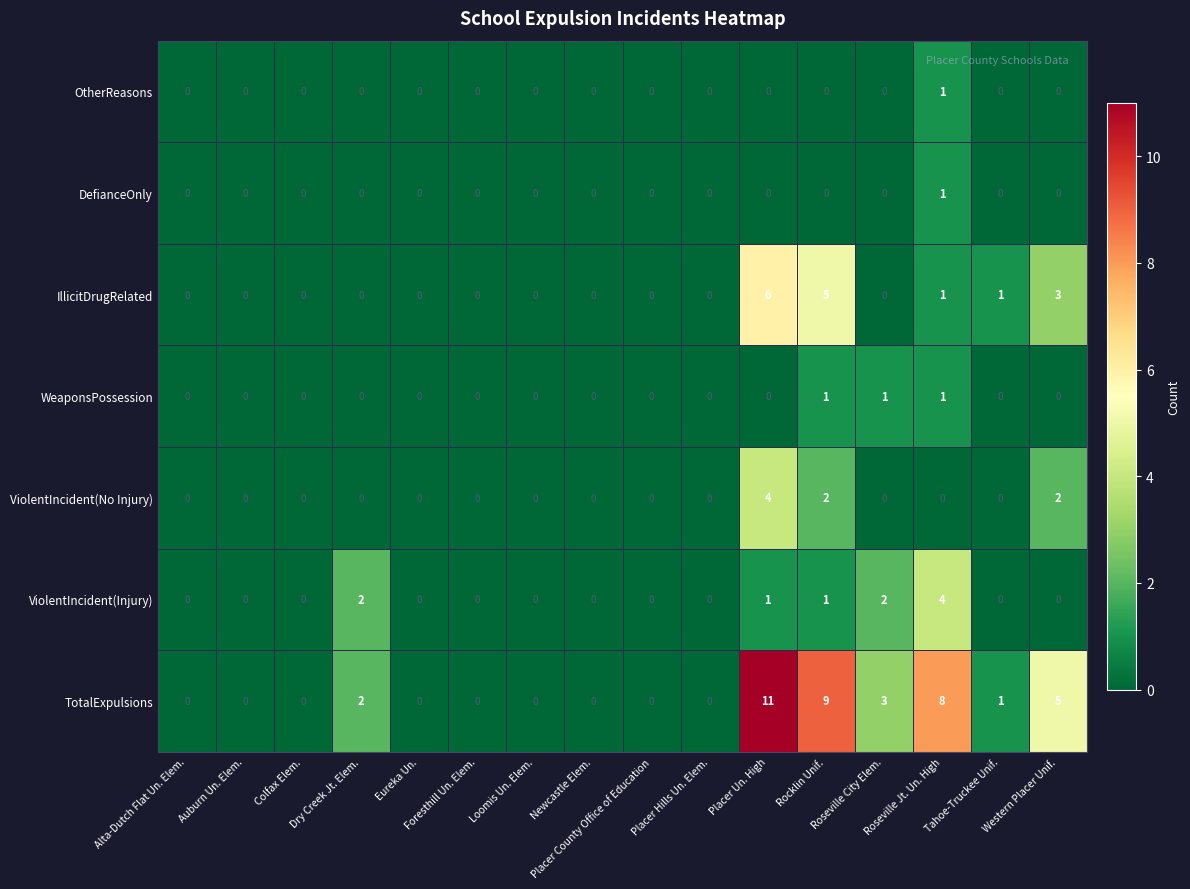

Which series has the widest spread of values?

TotalExpulsions